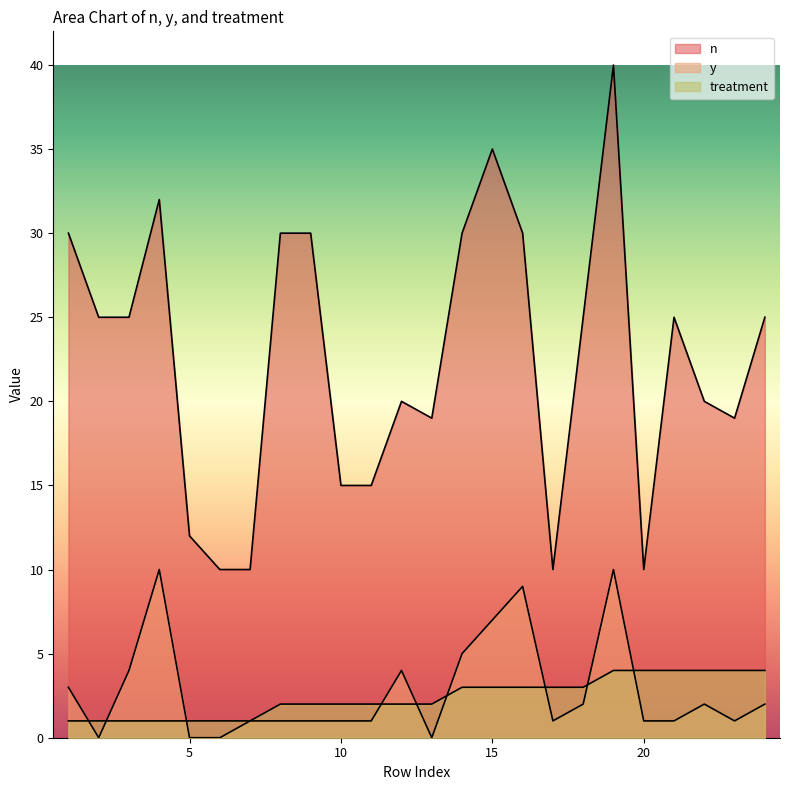

Reading left to right, what are all the values shown in this chart?

n: 1=30	2=25	3=25	4=32	5=12	6=10	7=10	8=30	9=30	10=15	11=15	12=20	13=19	14=30	15=35	16=30	17=10	18=25	19=40	20=10	21=25	22=20	23=19	24=25
y: 1=3	2=0	3=4	4=10	5=0	6=0	7=1	8=1	9=1	10=1	11=1	12=4	13=0	14=5	15=7	16=9	17=1	18=2	19=10	20=1	21=1	22=2	23=1	24=2
treatment: 1=1	2=1	3=1	4=1	5=1	6=1	7=1	8=2	9=2	10=2	11=2	12=2	13=2	14=3	15=3	16=3	17=3	18=3	19=4	20=4	21=4	22=4	23=4	24=4